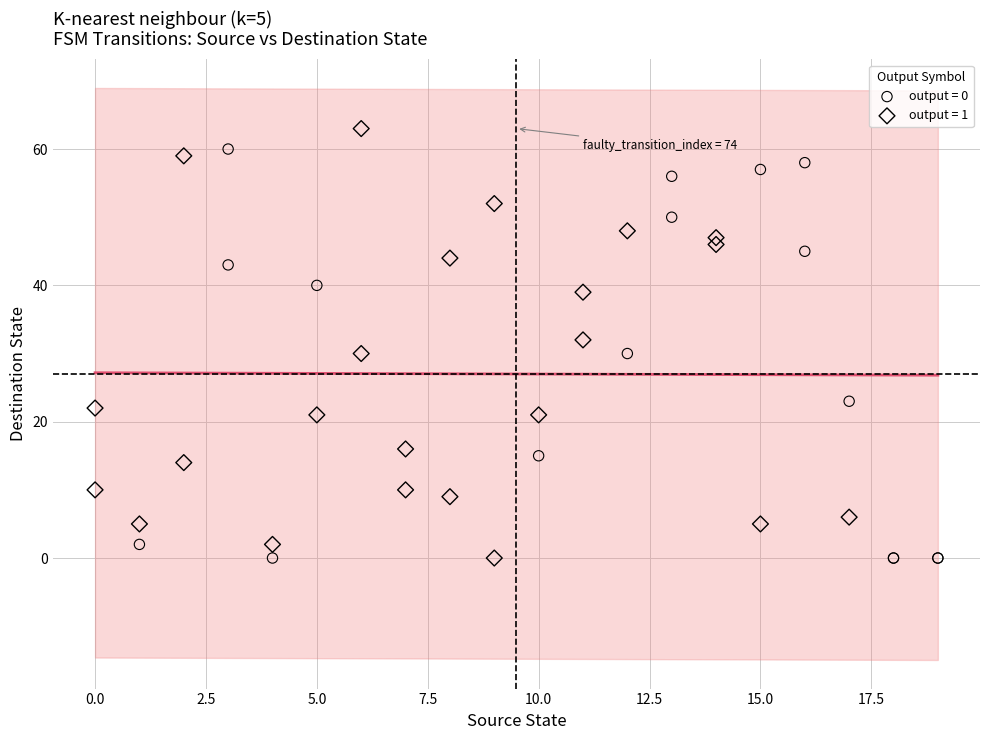

What are all the series names shown in the legend?

output = 0, output = 1